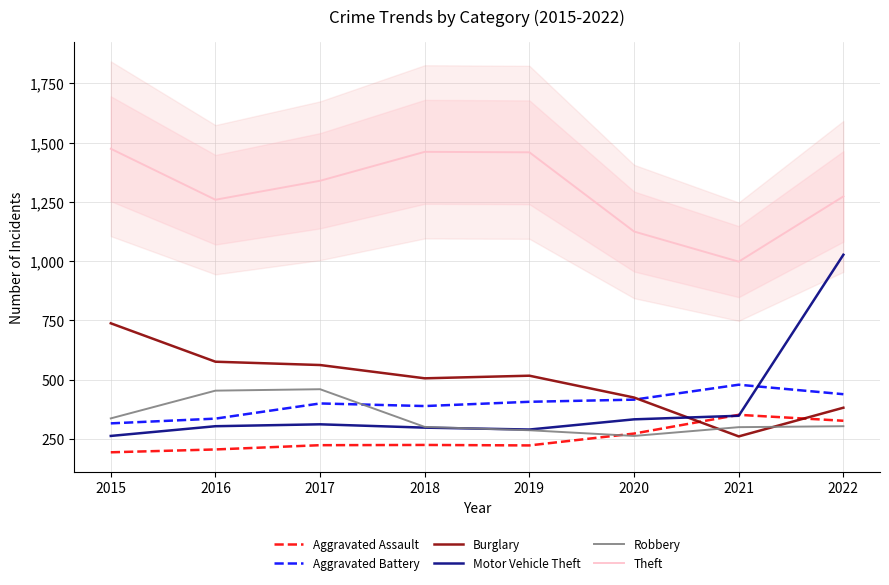

What is the sum of all Motor Vehicle Theft values?

3175